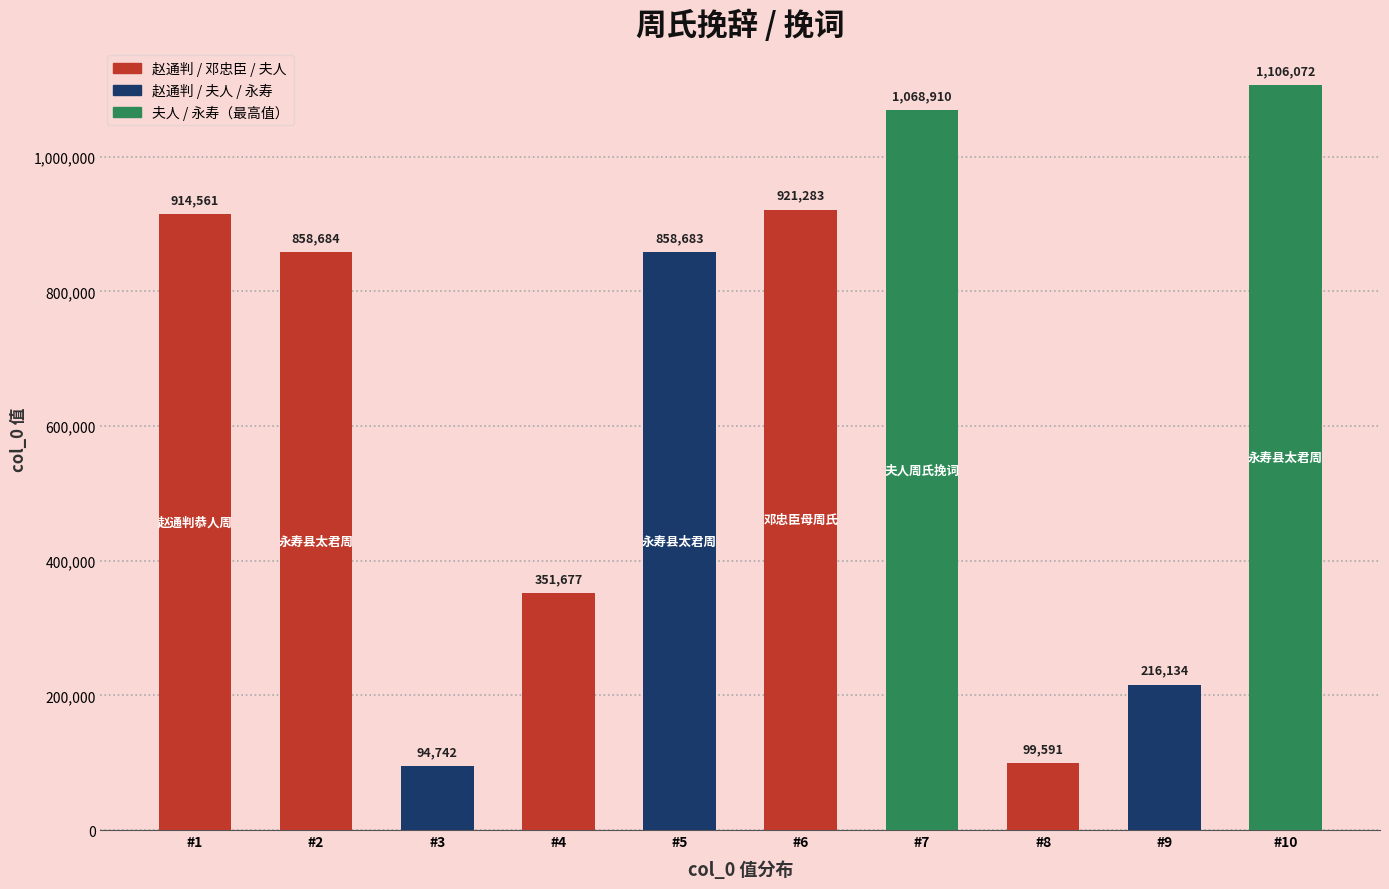

Which category has the lowest value across all series?

#3